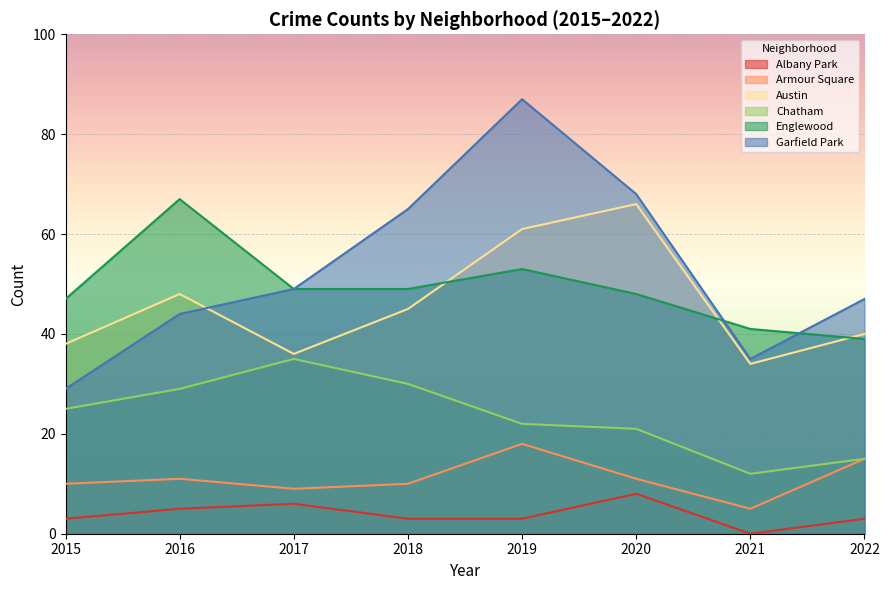

What is the value of the Albany Park point at the 5th from the left?

3